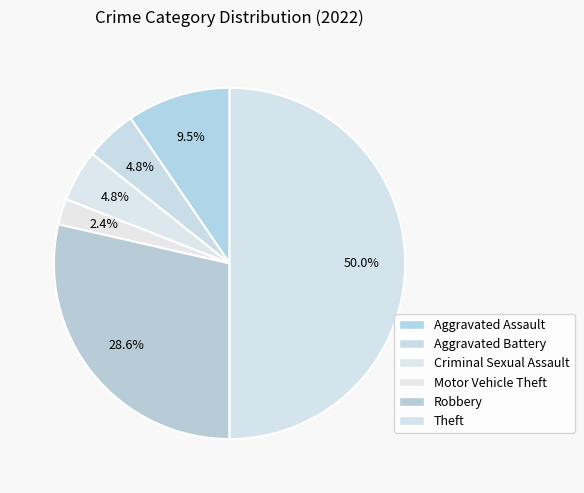

Do Theft and Robbery together represent more than half of the pie?

Yes